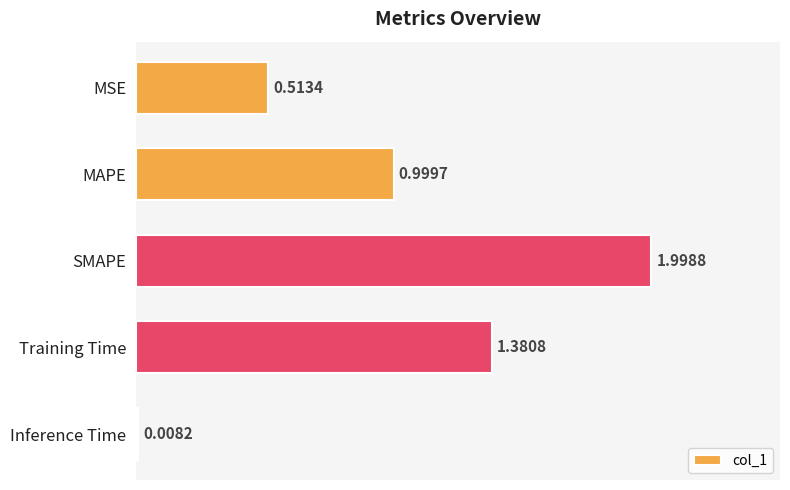

At which label is the value closest to 1?

MAPE